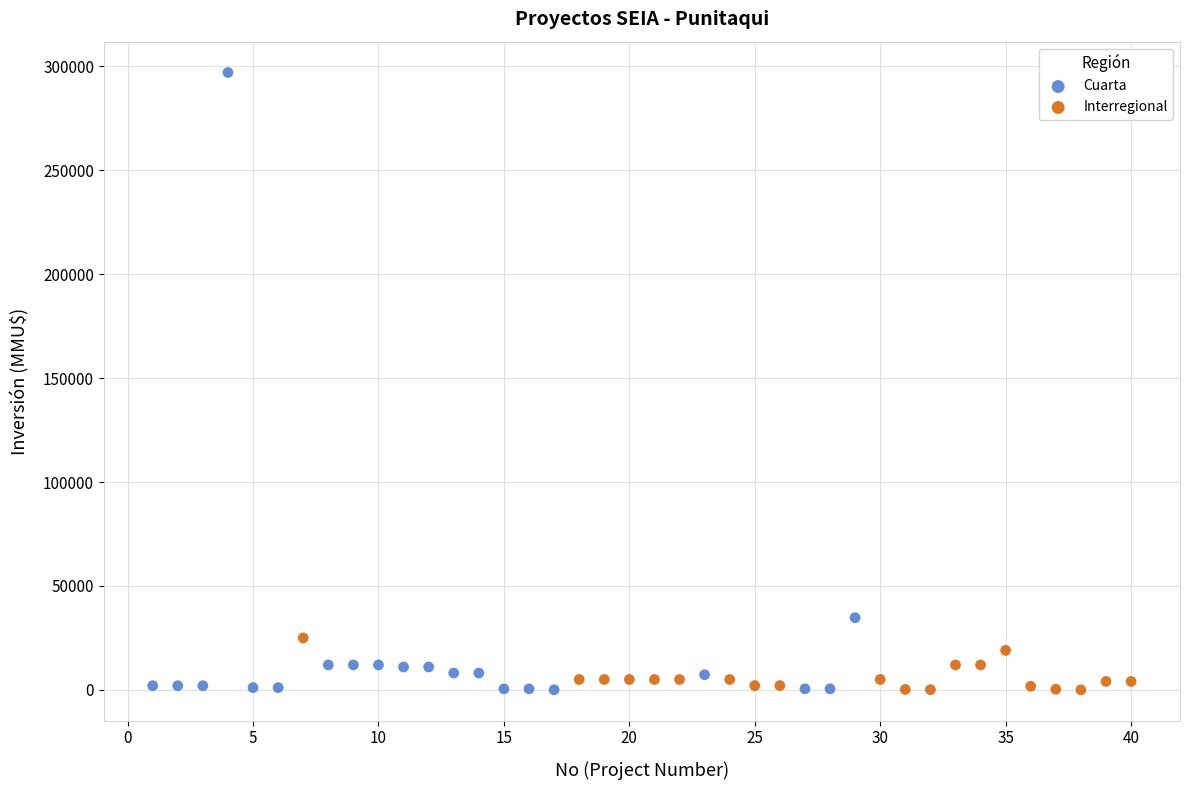

Which series has the largest Y range (max minus min)?

Cuarta